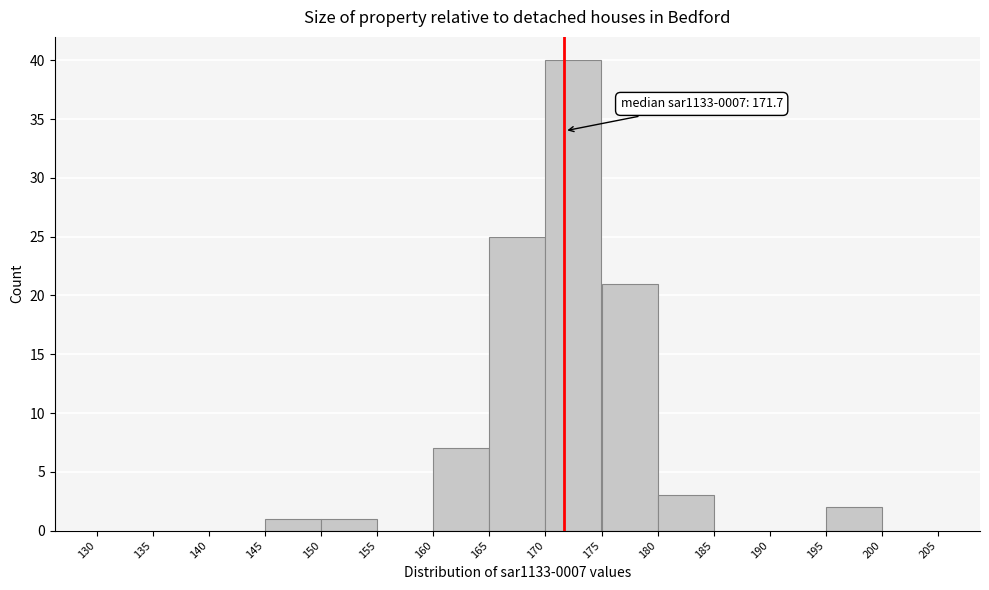

Over which range of the x-axis is the bar tallest?

170 to 175